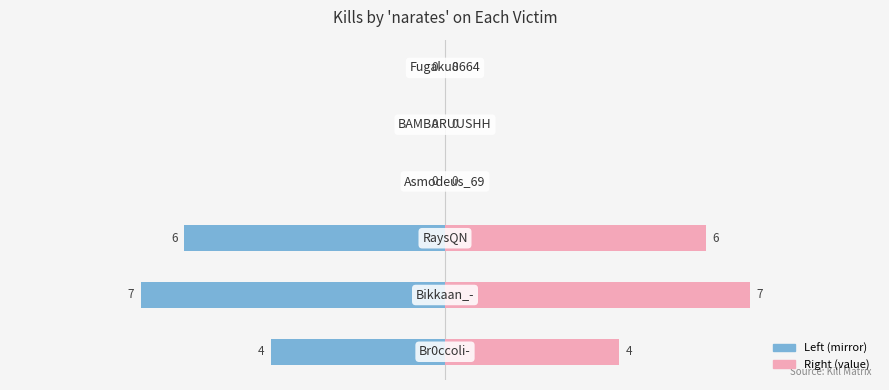

Which series has the largest range (max minus min)?

Kills by narates (left)